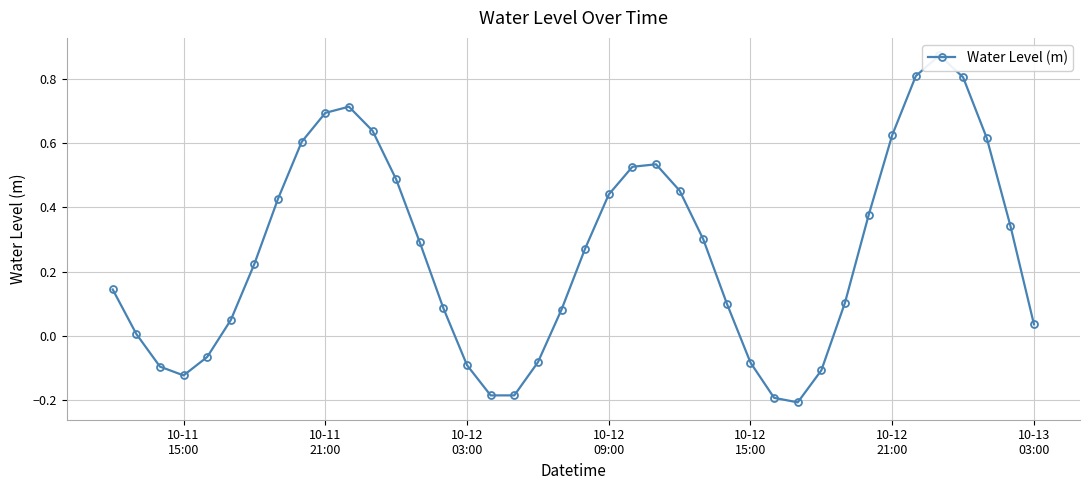

How many values are below zero?

11